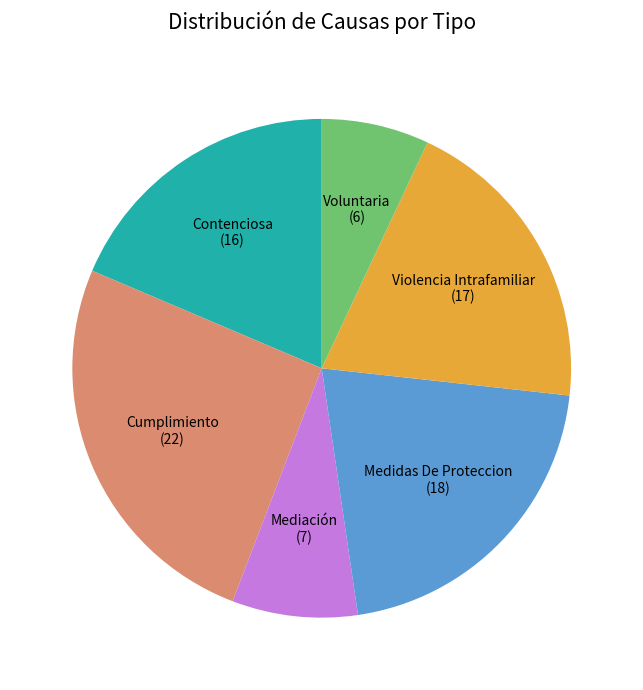

What is the ratio of the value at Contenciosa to the value at Cumplimiento?

0.7